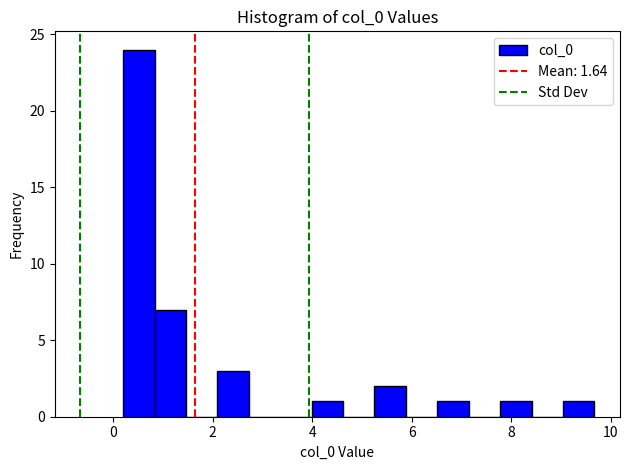

Read against the x-axis, roughly where is the centre of the tallest bar?

0.6